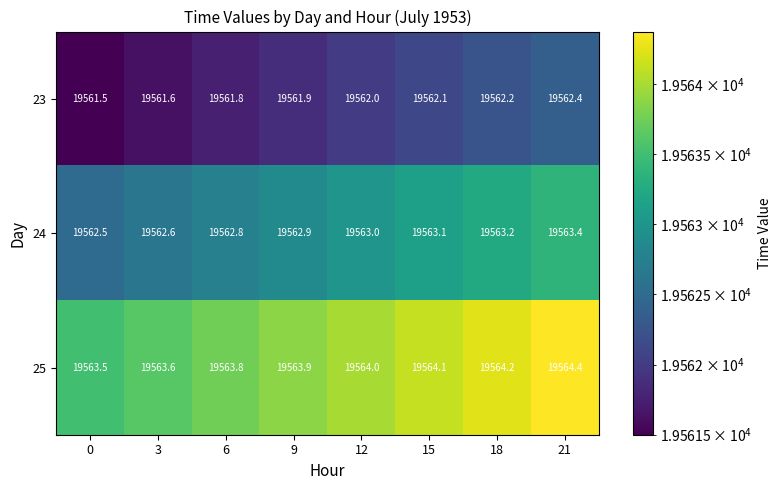

Which series has the largest total across all categories?

25